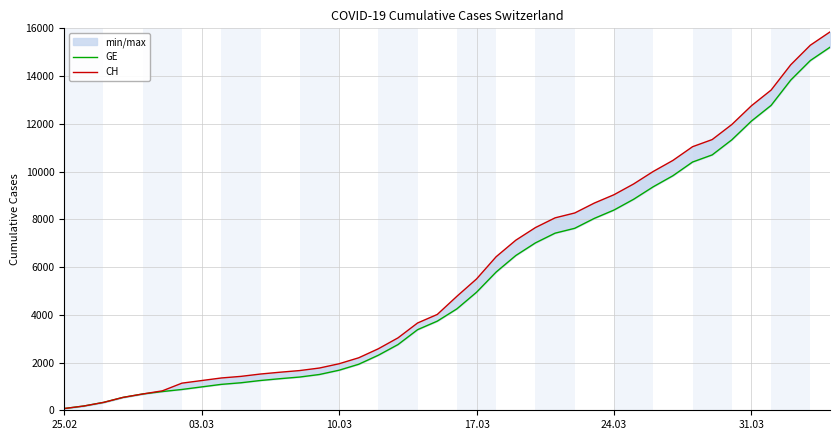

List the series in order of their overall mean, highest first.

CH, GE